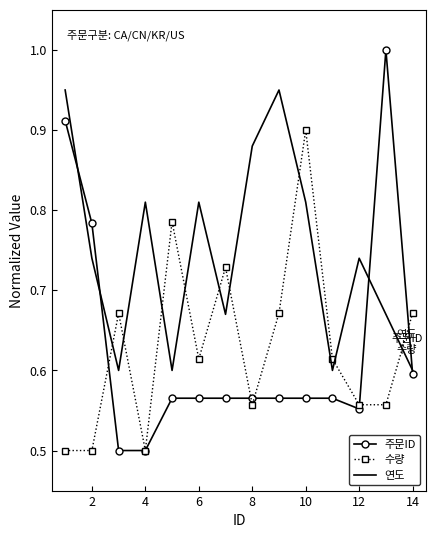

At how many categories does at least one series exceed 0?

14